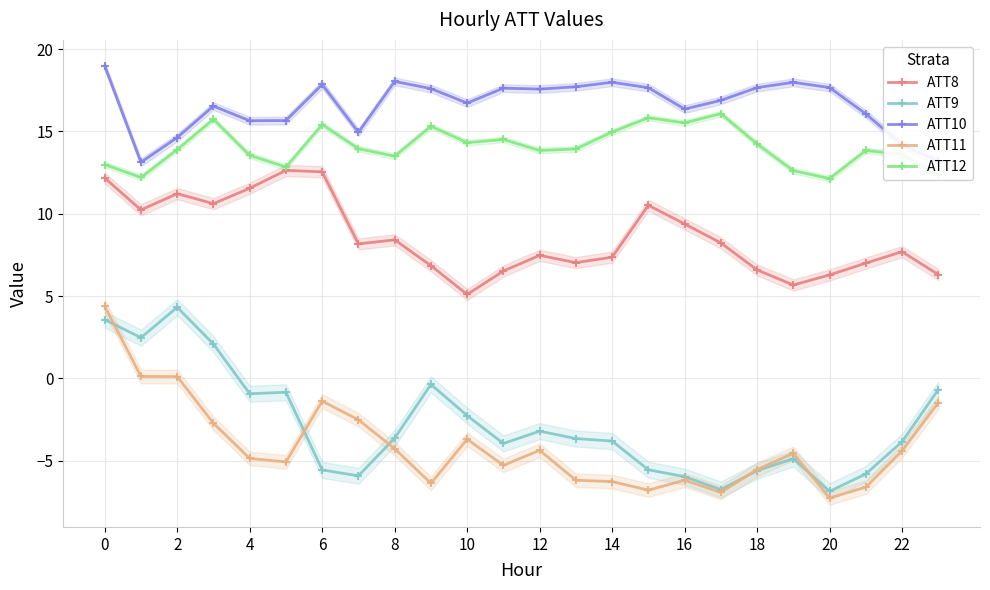

True or false: ATT8 has a value of 3.4 at 22.

False